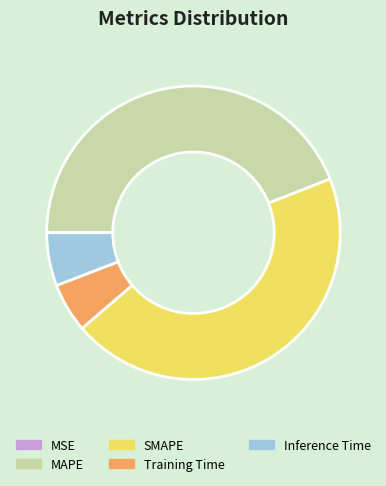

Does SMAPE represent more than half of the total?

No